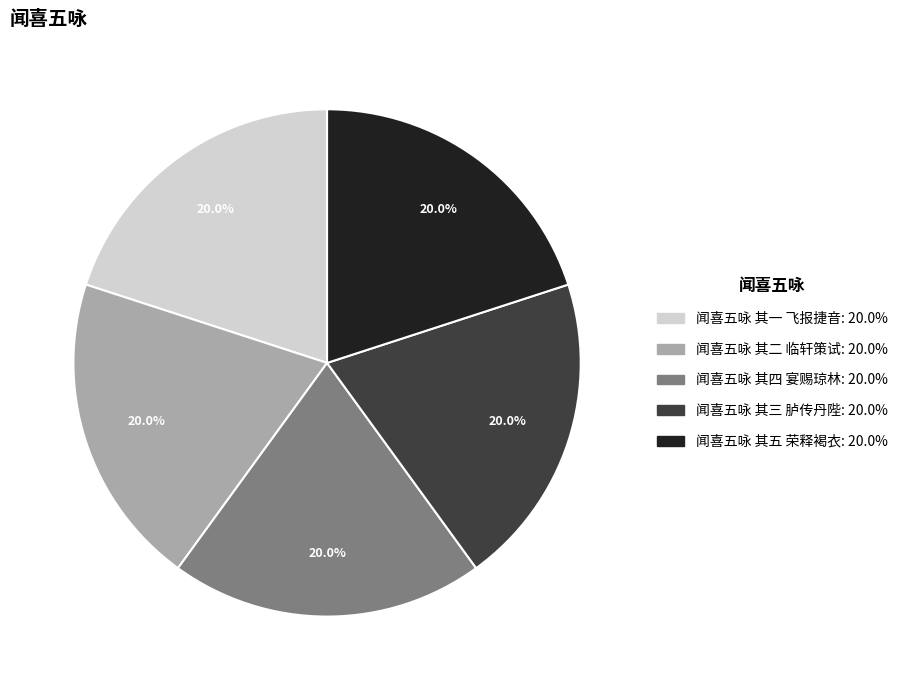

How many slices are in this pie chart?

5